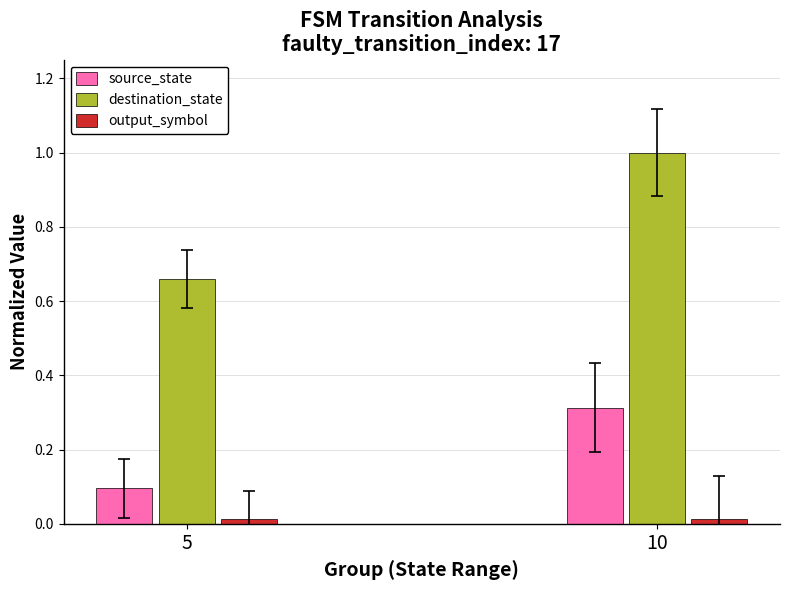

How many bars are there in total?

6